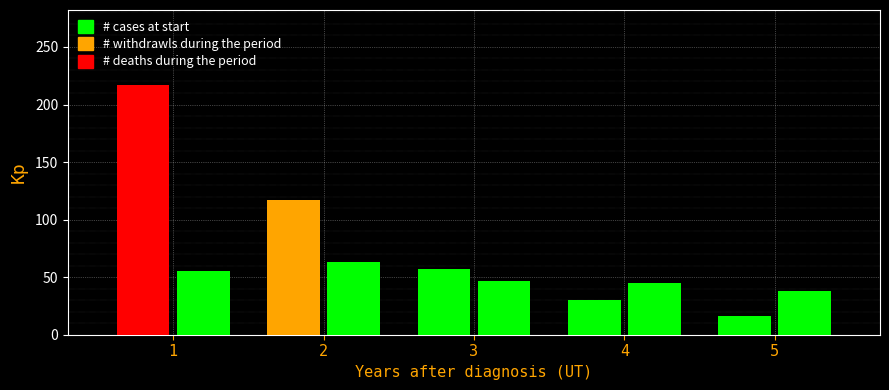

What is the smallest value displayed?

16